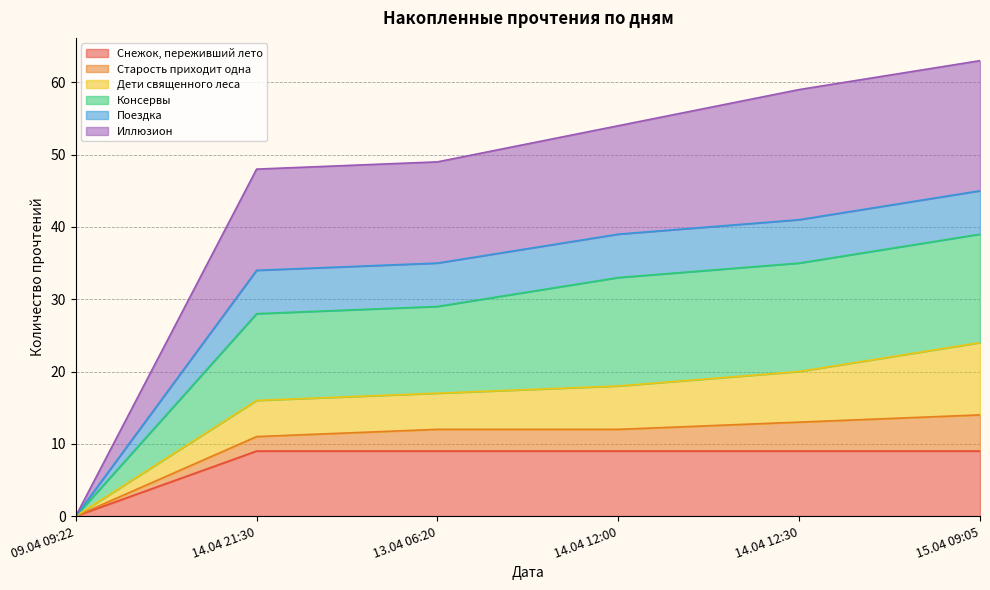

What are all the series names shown in the legend?

Снежок, переживший лето, Старость приходит одна, Дети священного леса, Консервы, Поездка, Иллюзион